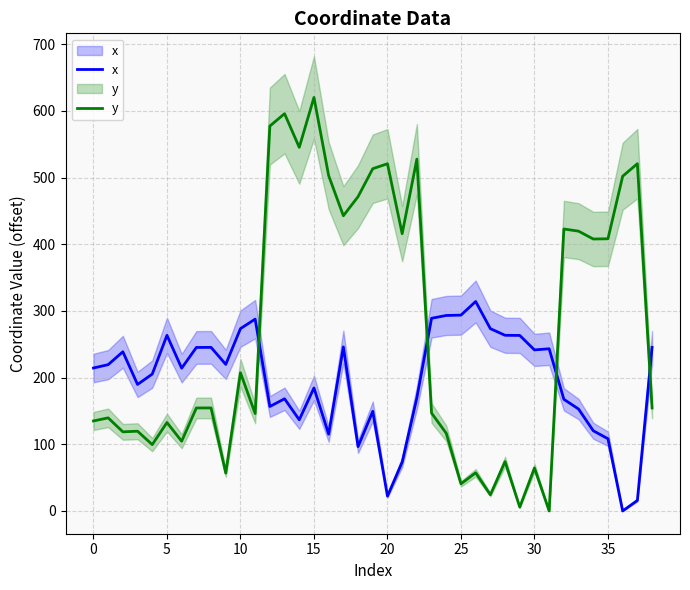

Does the chart display data point markers on the line(s)?

No